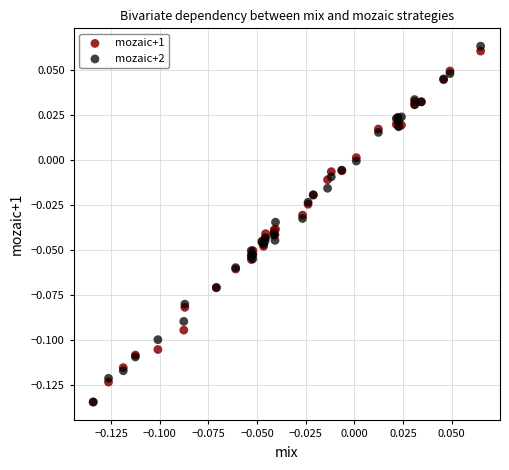

What are all the series names shown in the legend?

mozaic+1, mozaic+2